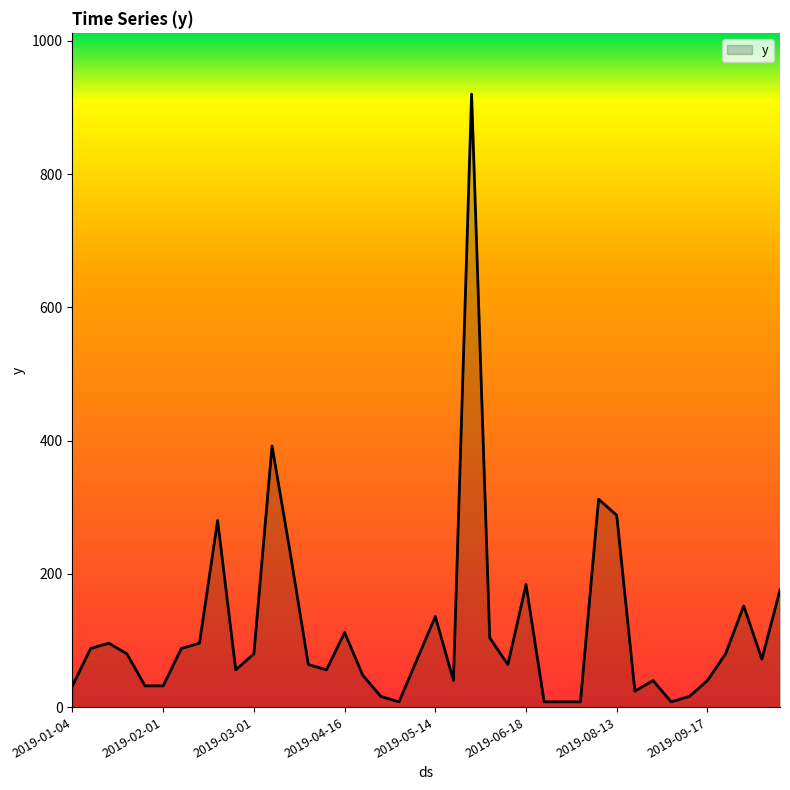

What is the maximum value shown in the chart?

920